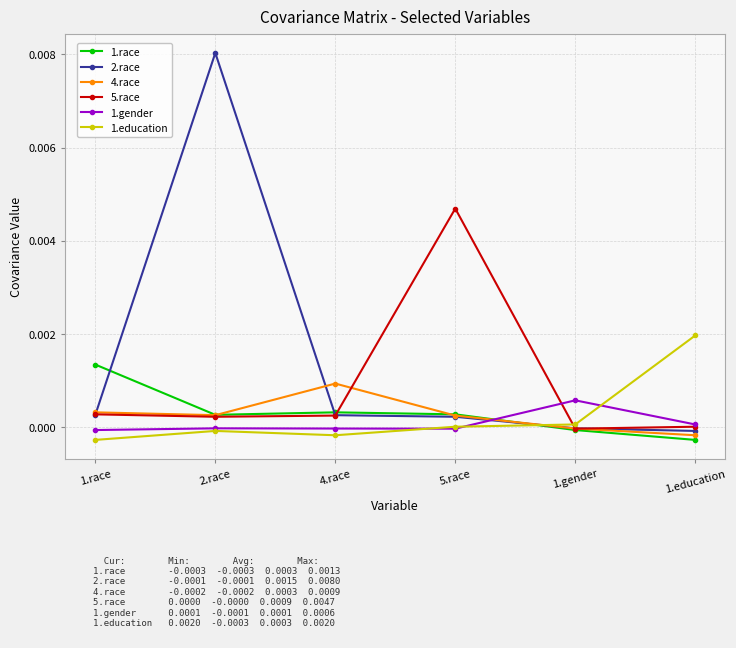

What is the label of the 1st point from the right?

1.education